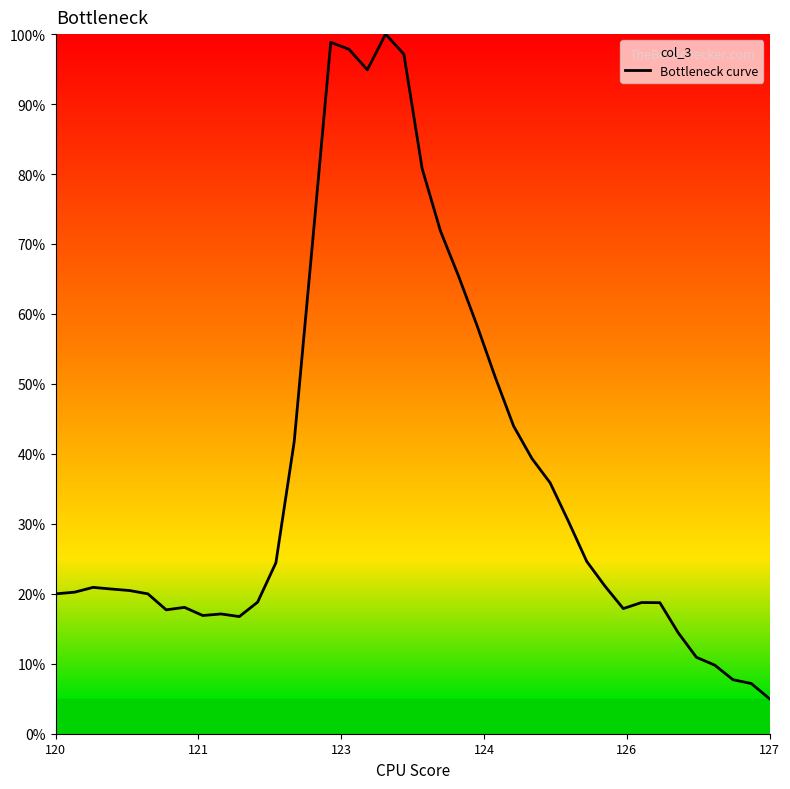

What is the difference between the maximum and minimum values?

95.0